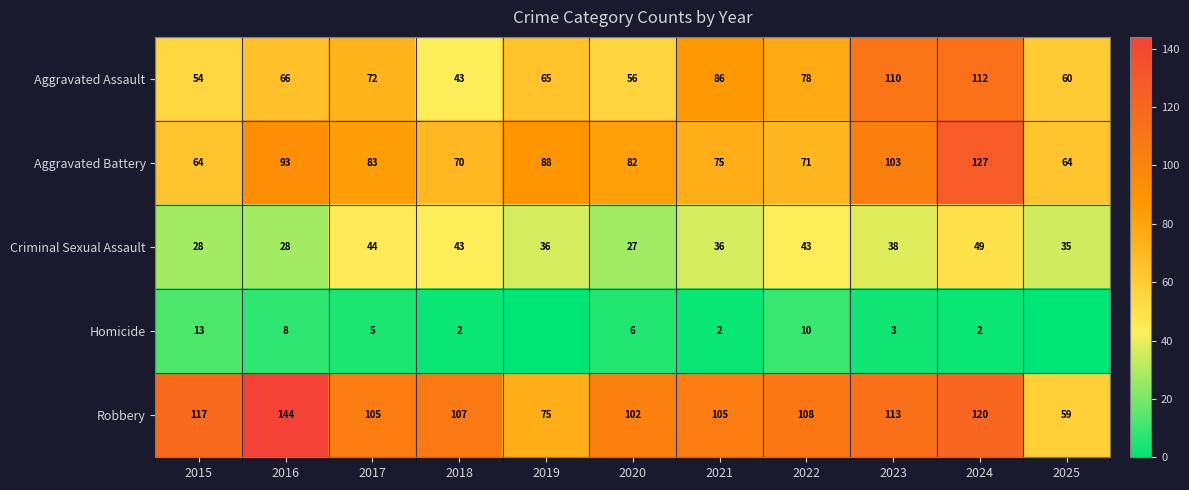

The Criminal Sexual Assault series shows 17 at 2023. True or false?

False